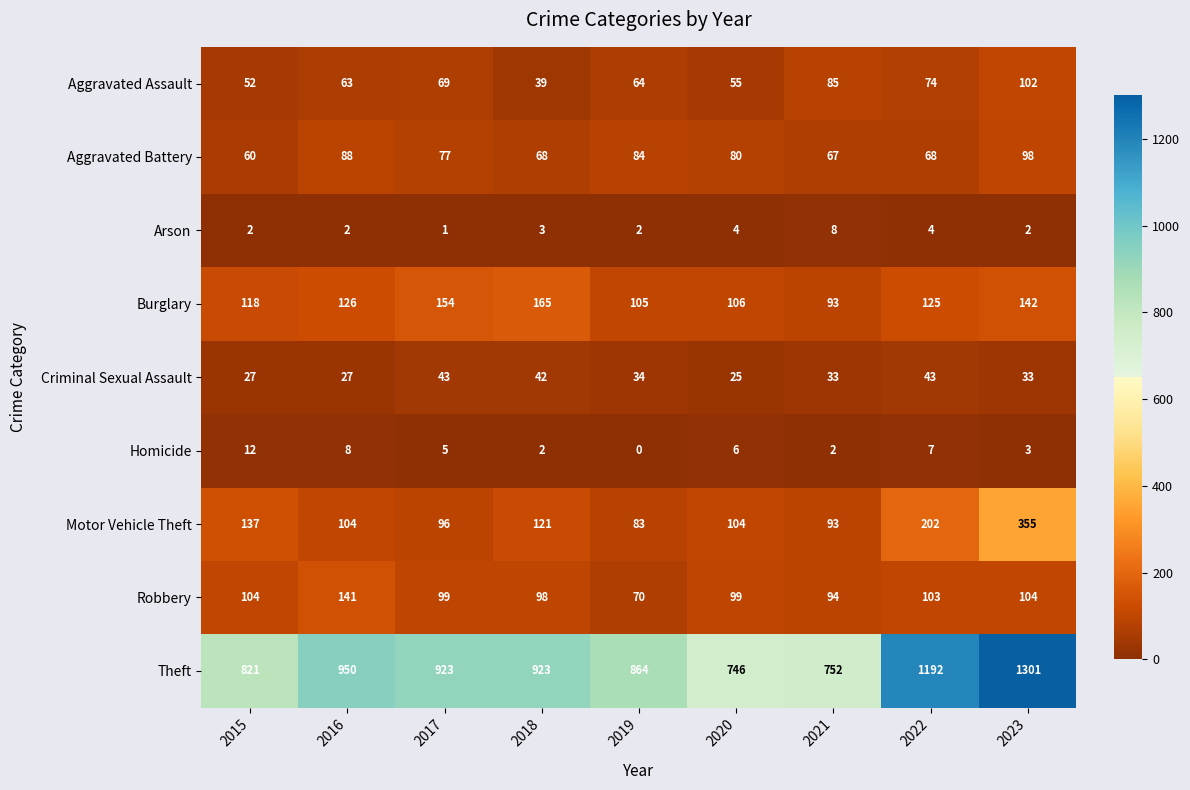

At which category is the sum across all series the highest?

2023